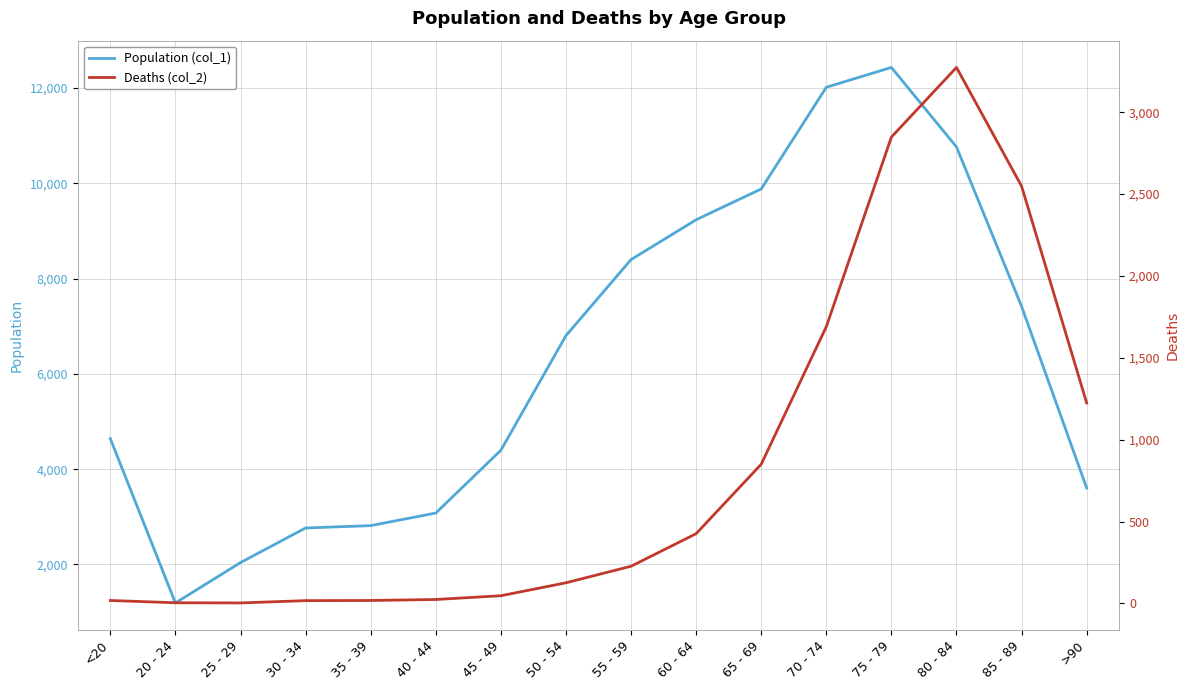

Which has a higher value, 60 - 64 or <20?

60 - 64